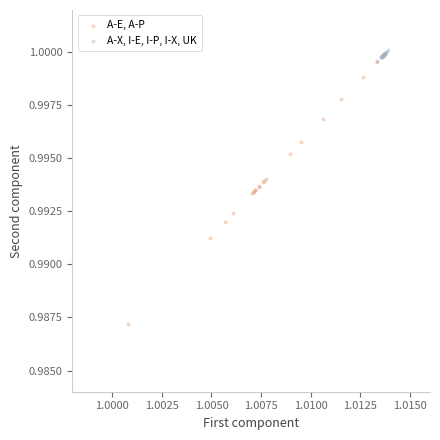

Which series reaches the maximum Y coordinate?

A-X, I-E, I-P, I-X, UK